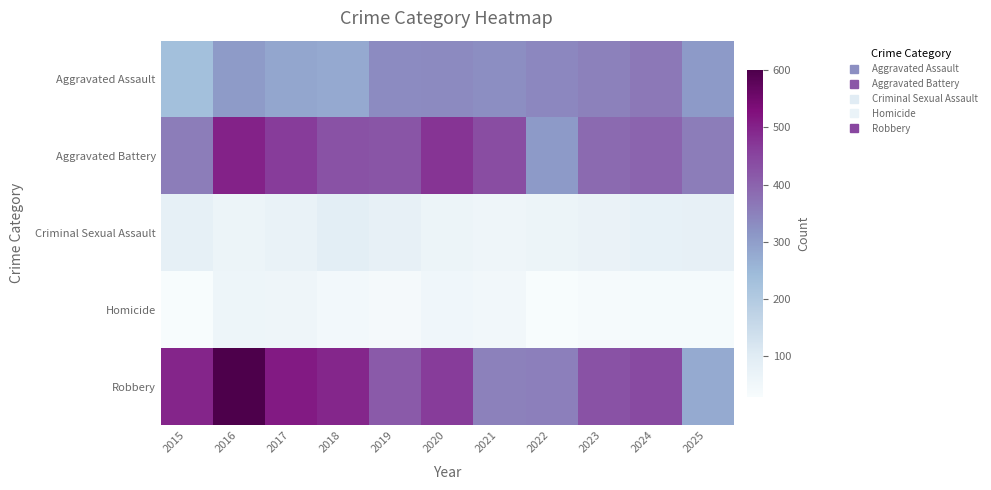

Count the number of data series in this chart.

5